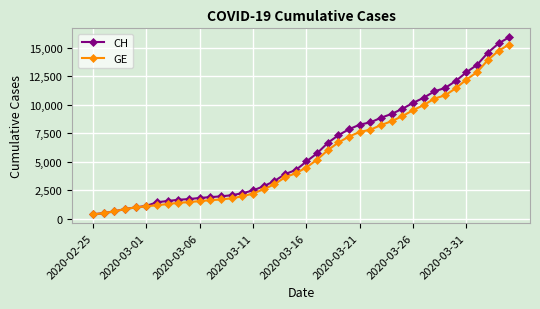

At how many categories does at least one series exceed 5451?

19